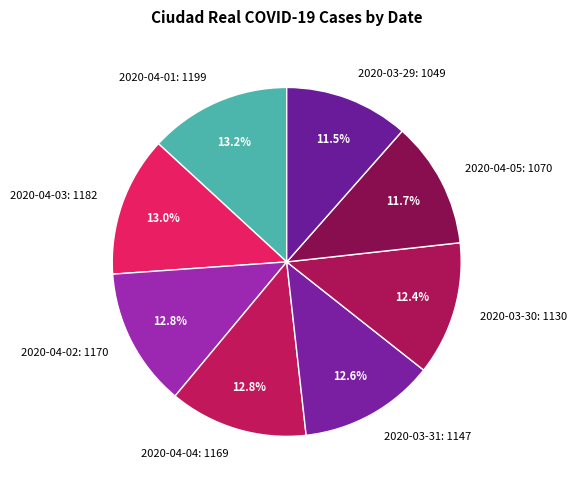

Does 2020-03-30: 1130 represent more than half of the total?

No